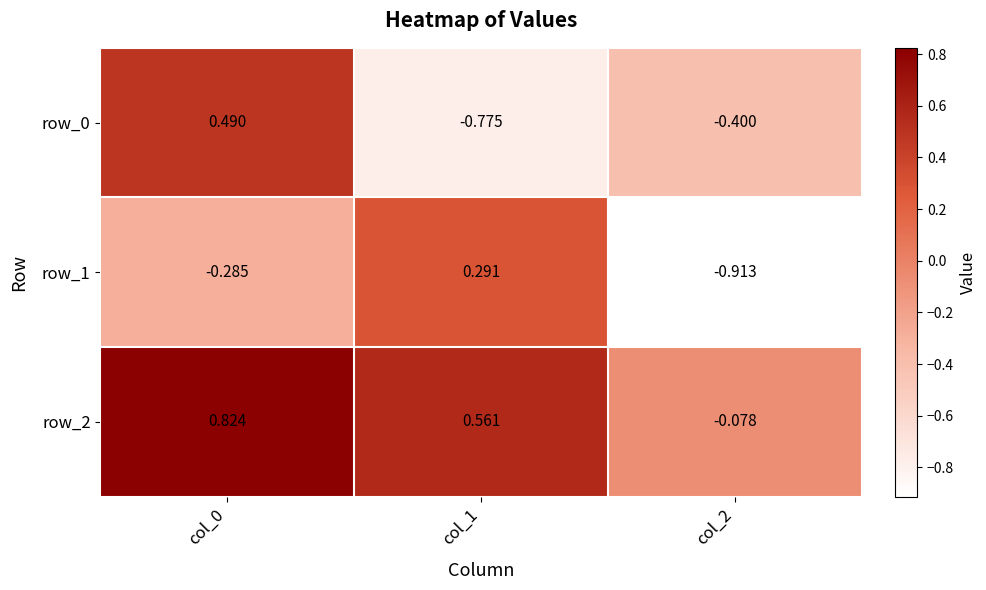

List the labels in order of row_2 value, smallest first.

col_2, col_1, col_0